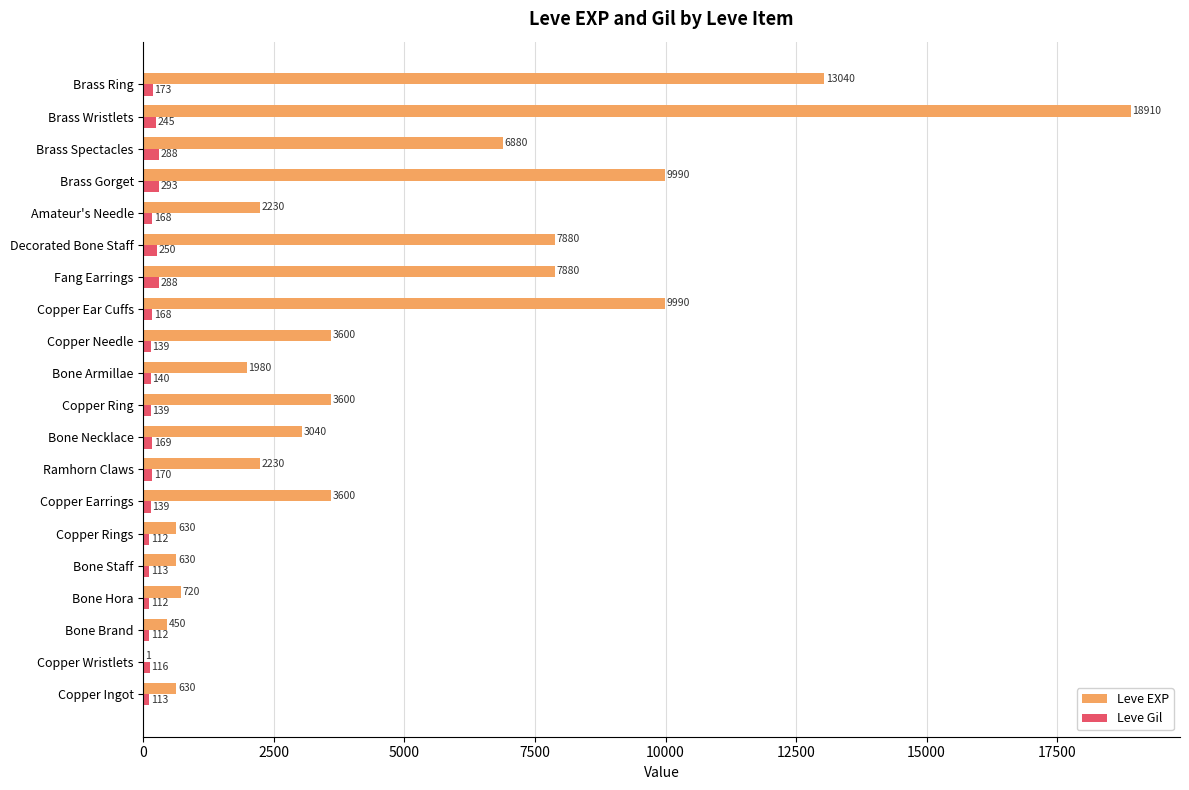

What is the highest value of the Leve Gil series?

293